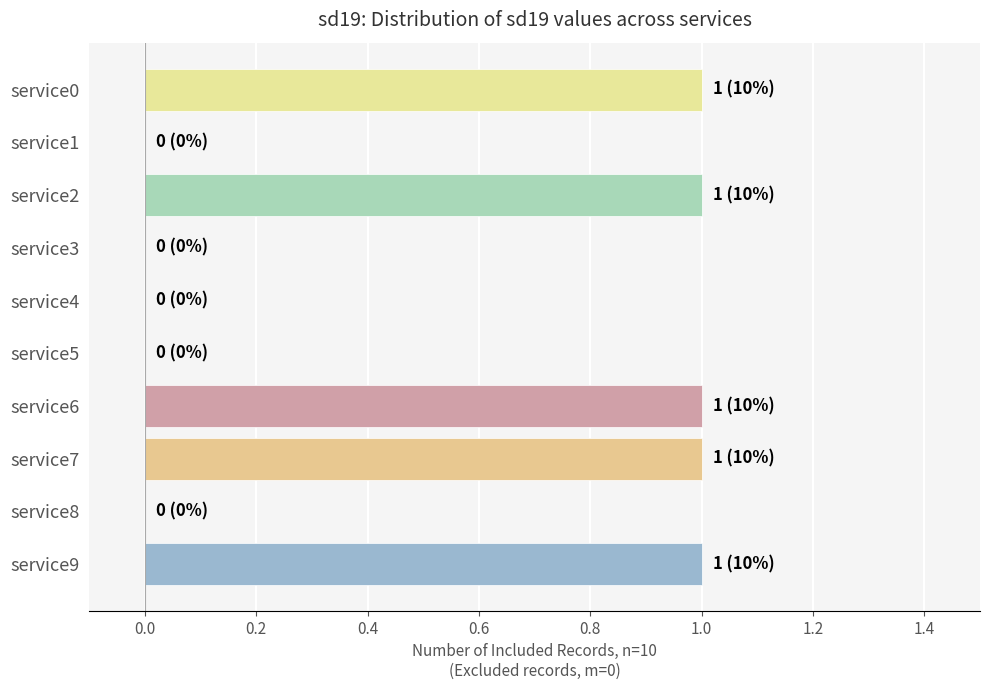

How many data points does each series have?

10